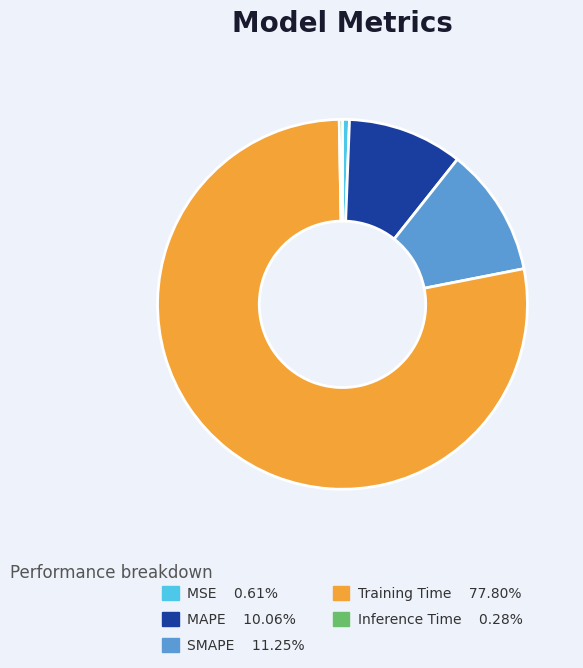

How many slices are in this pie chart?

5